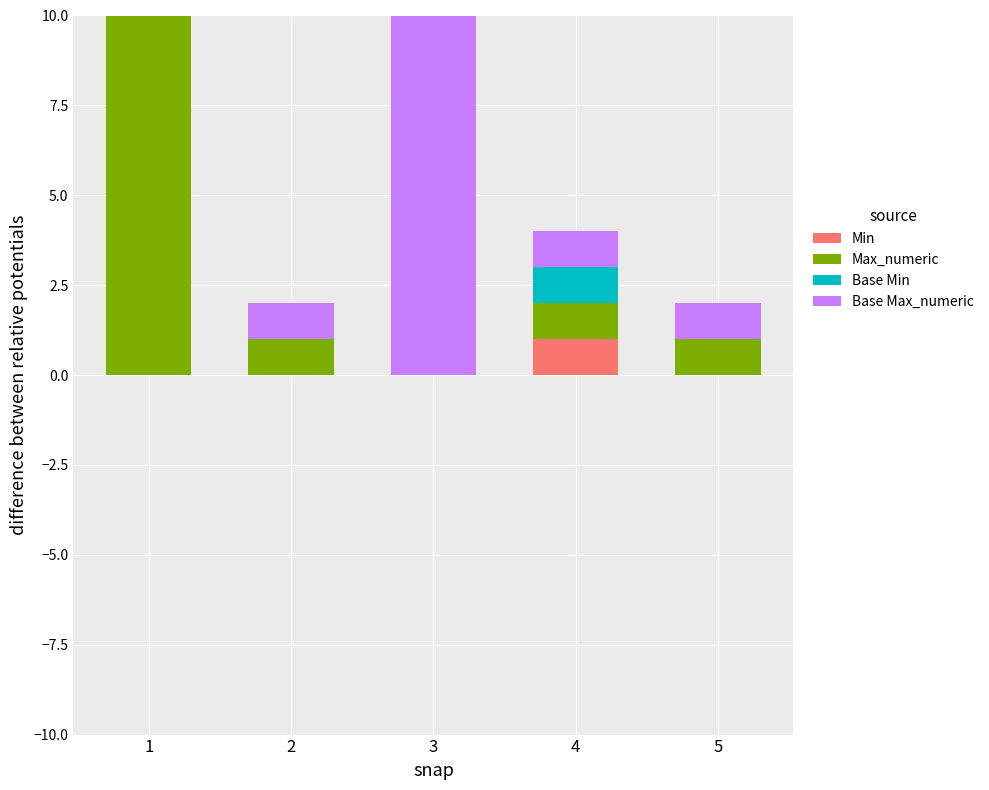

What is the value of the Max_numeric bar at the 5th from the left?

1